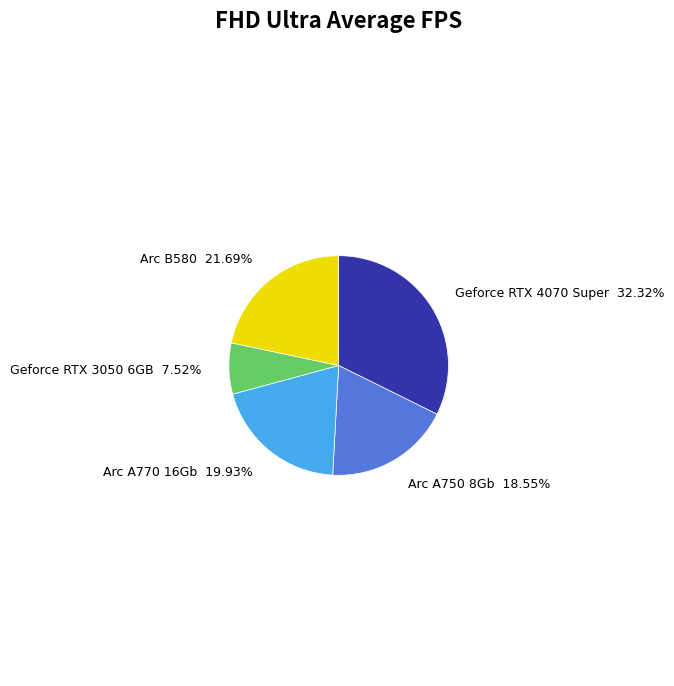

Is Geforce RTX 4070 Super the majority of the pie?

No